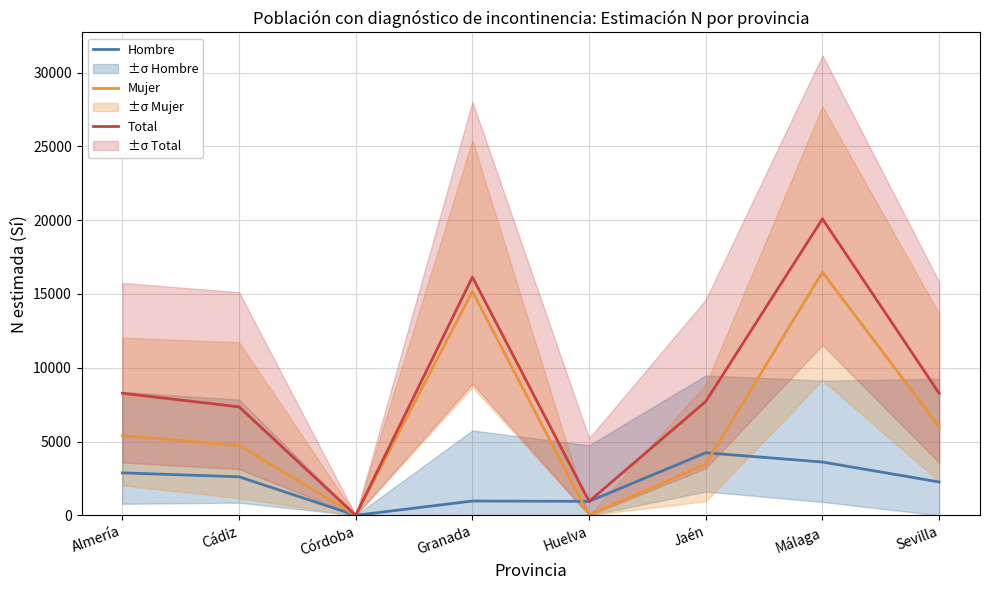

What position from the left is Huelva?

5